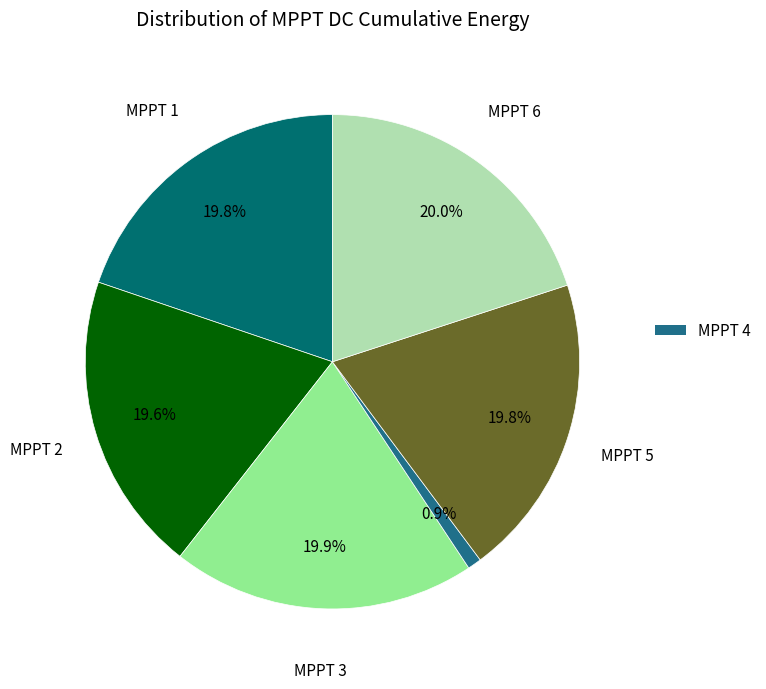

Is there any slice that represents more than half of the pie?

No